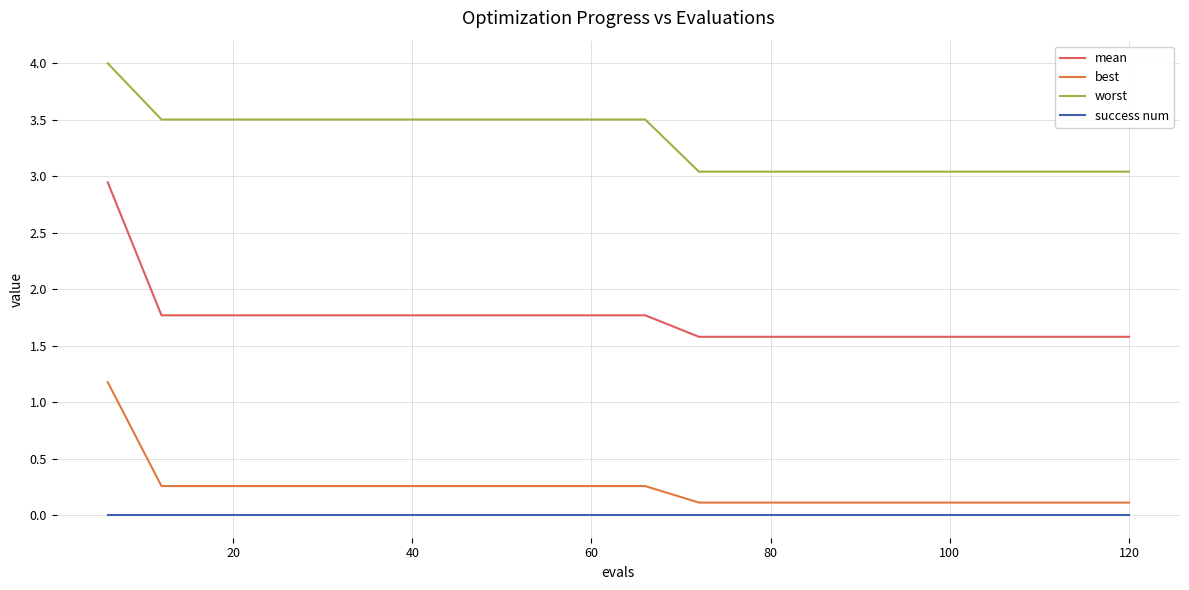

Rank the series by their maximum value, from lowest to highest.

success num, best, mean, worst